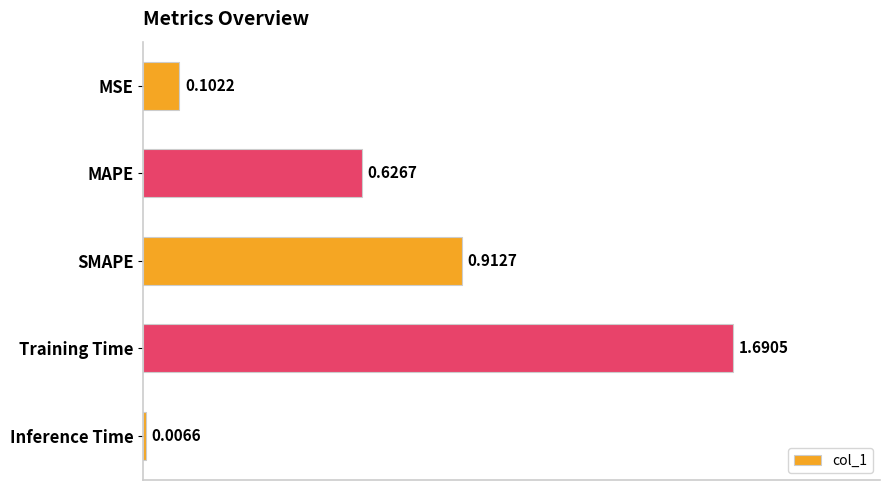

What is the label of the 4th bar from the bottom?

MAPE